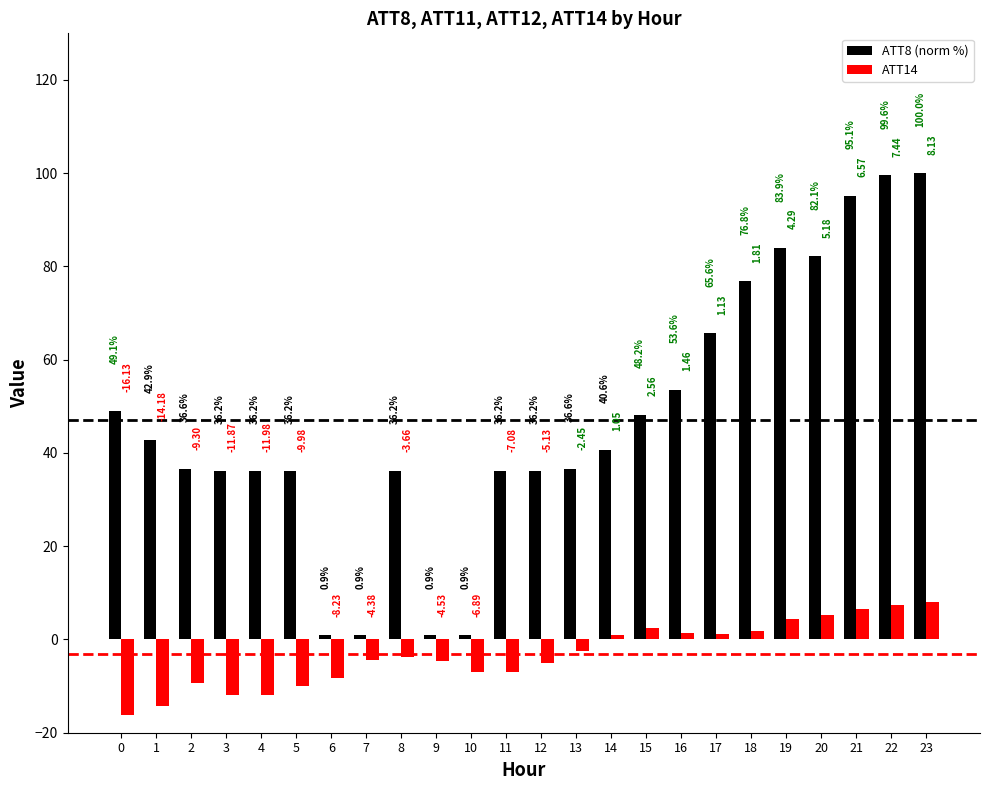

Which series changed the most between 5 and 6?

ATT8 (norm %)